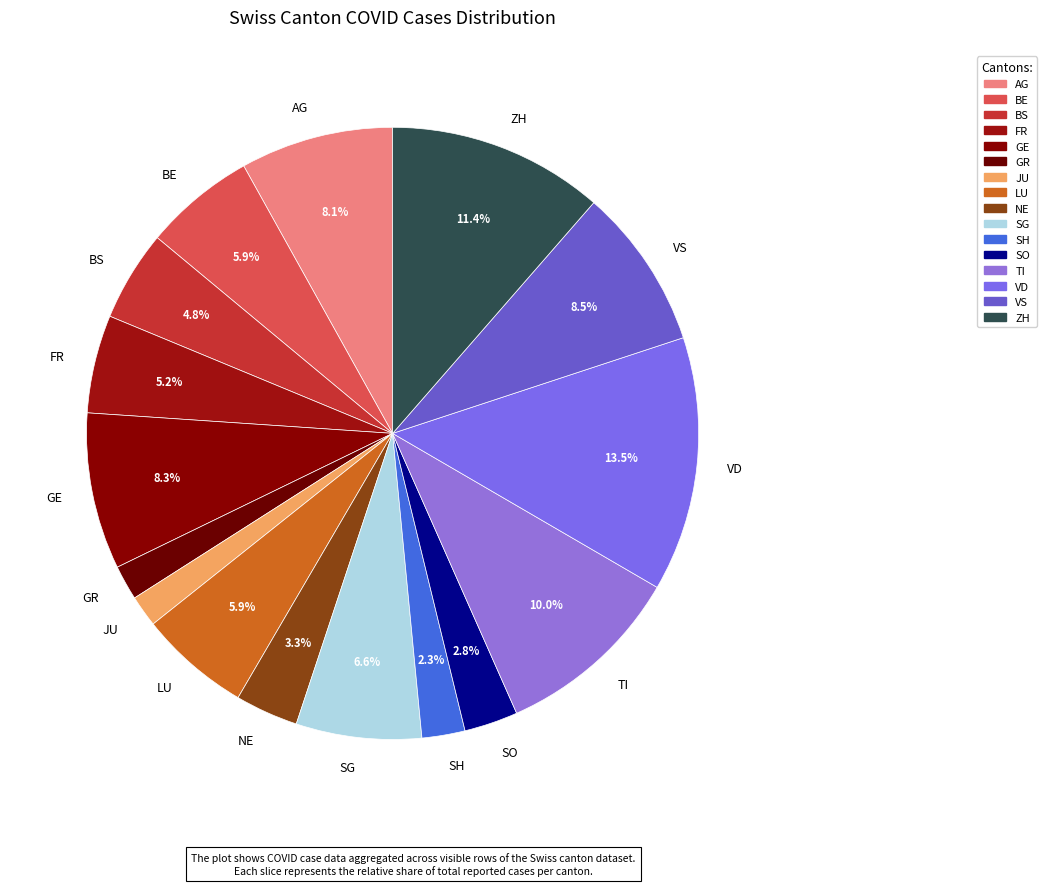

What percentage is NOT represented by SG?

93.4%